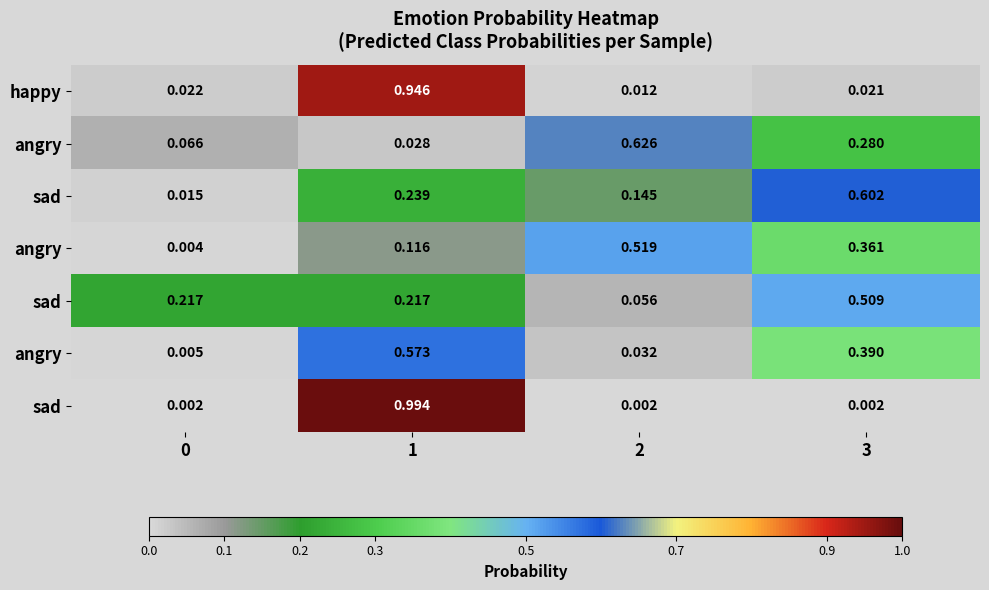

How many distinct data groups are displayed?

7